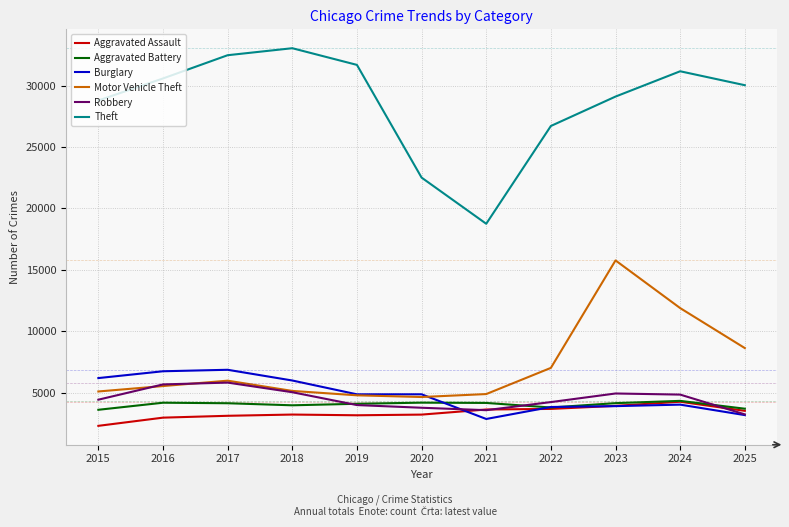

True or false: Robbery has a value of 1283 at 2022.

False